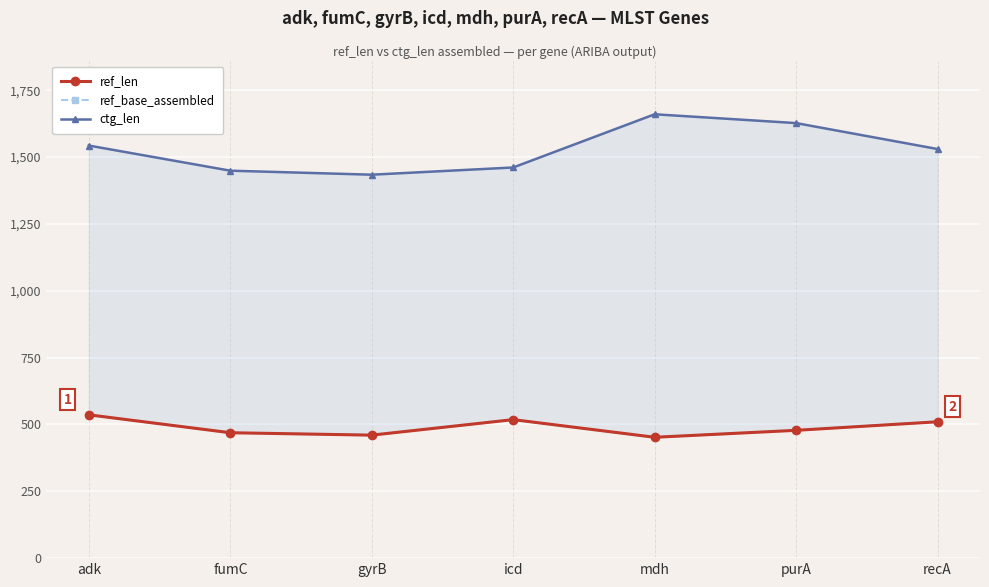

List the labels in order of ctg_len value, largest first.

mdh, purA, adk, recA, icd, fumC, gyrB